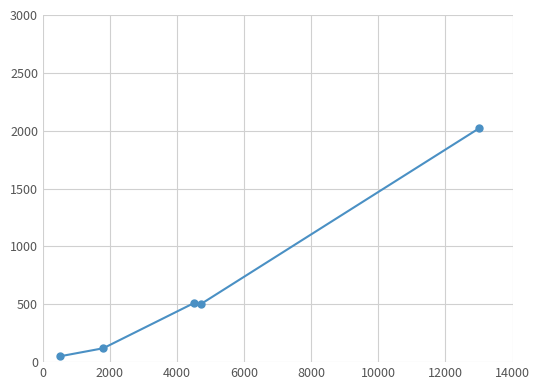

True or false: the data has more than 2 interior local peaks.

False